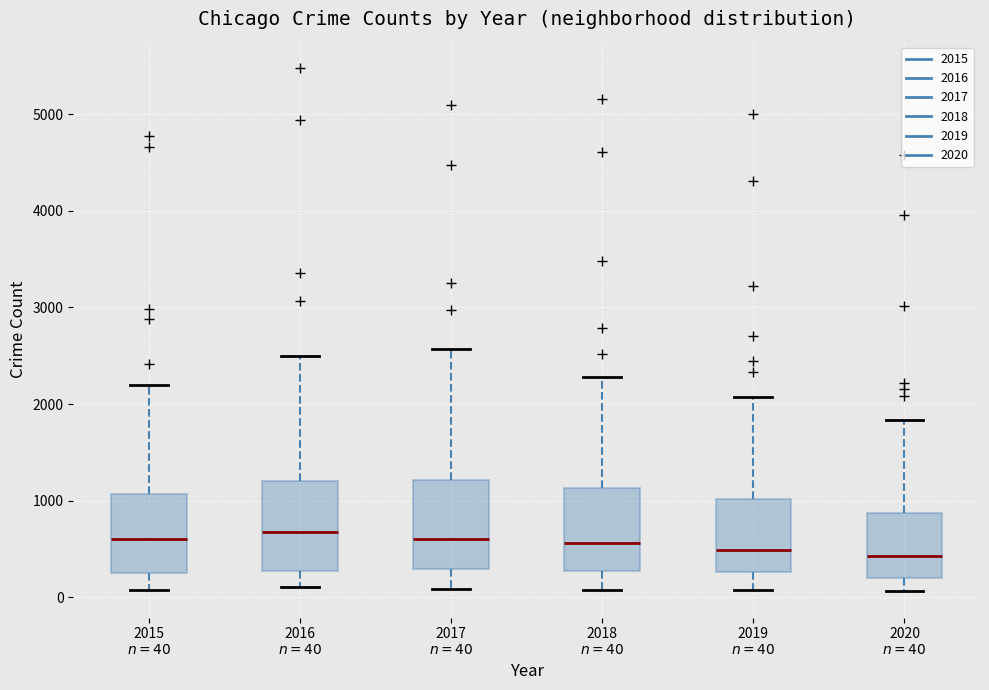

Where is the upper edge of the box for 2015 $n=40$ on the y-axis? The values are not printed on the chart, so give them approximately, as read against the axis.

1100